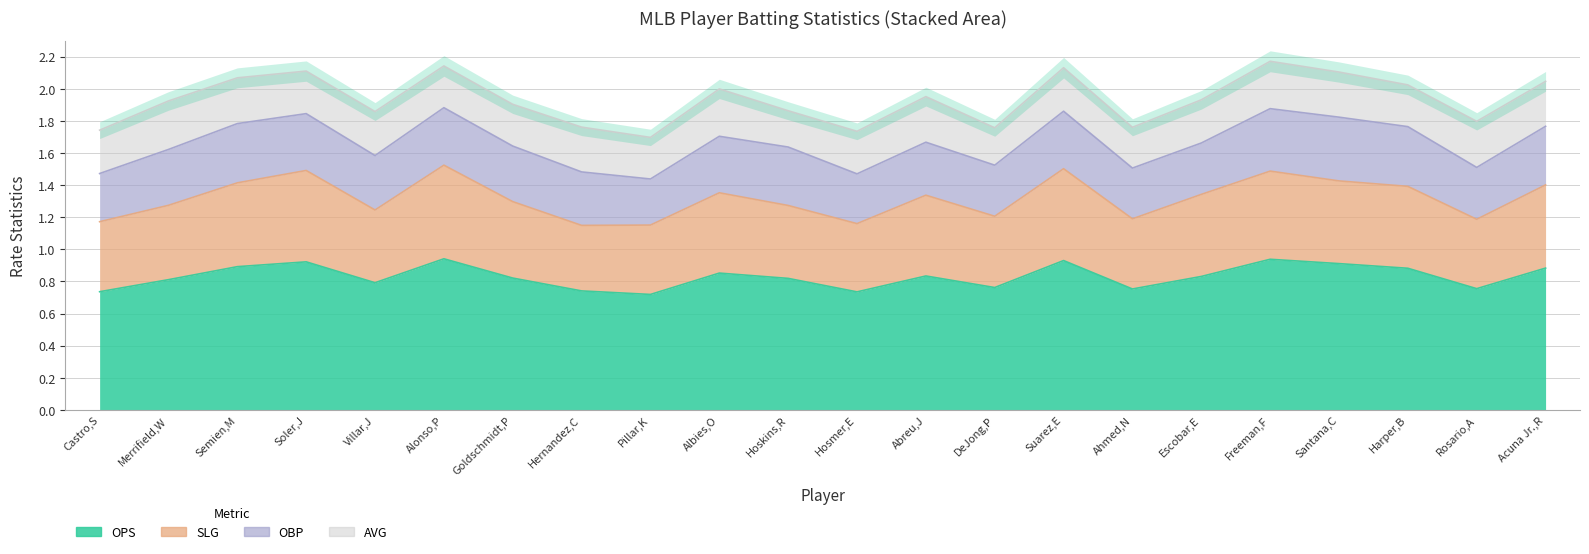

True or false: OPS and SLG intersect in this chart.

False